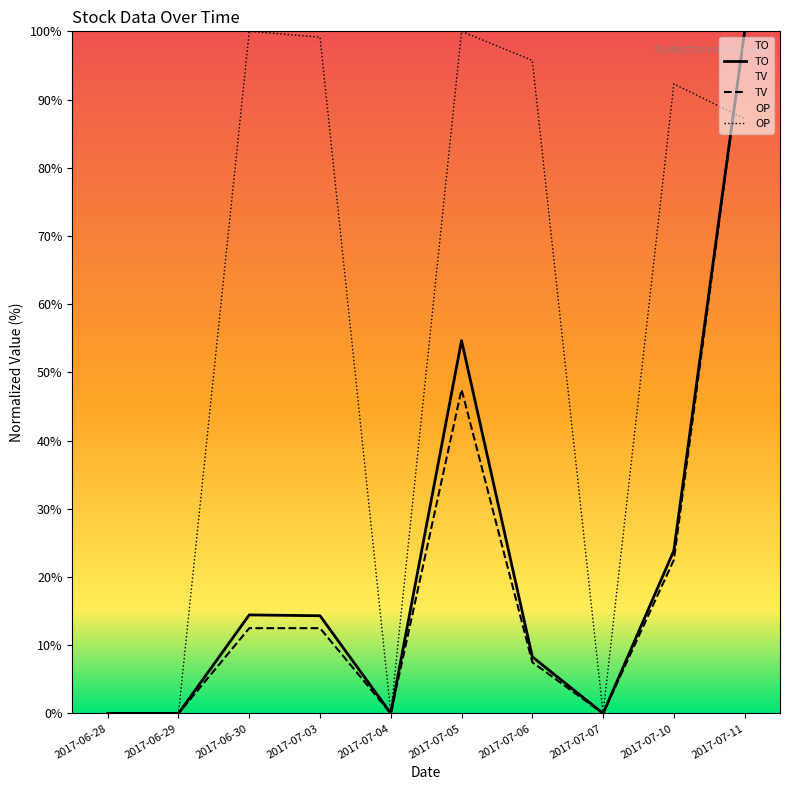

Which has a higher value, 2017-07-05 or 2017-06-30?

2017-07-05